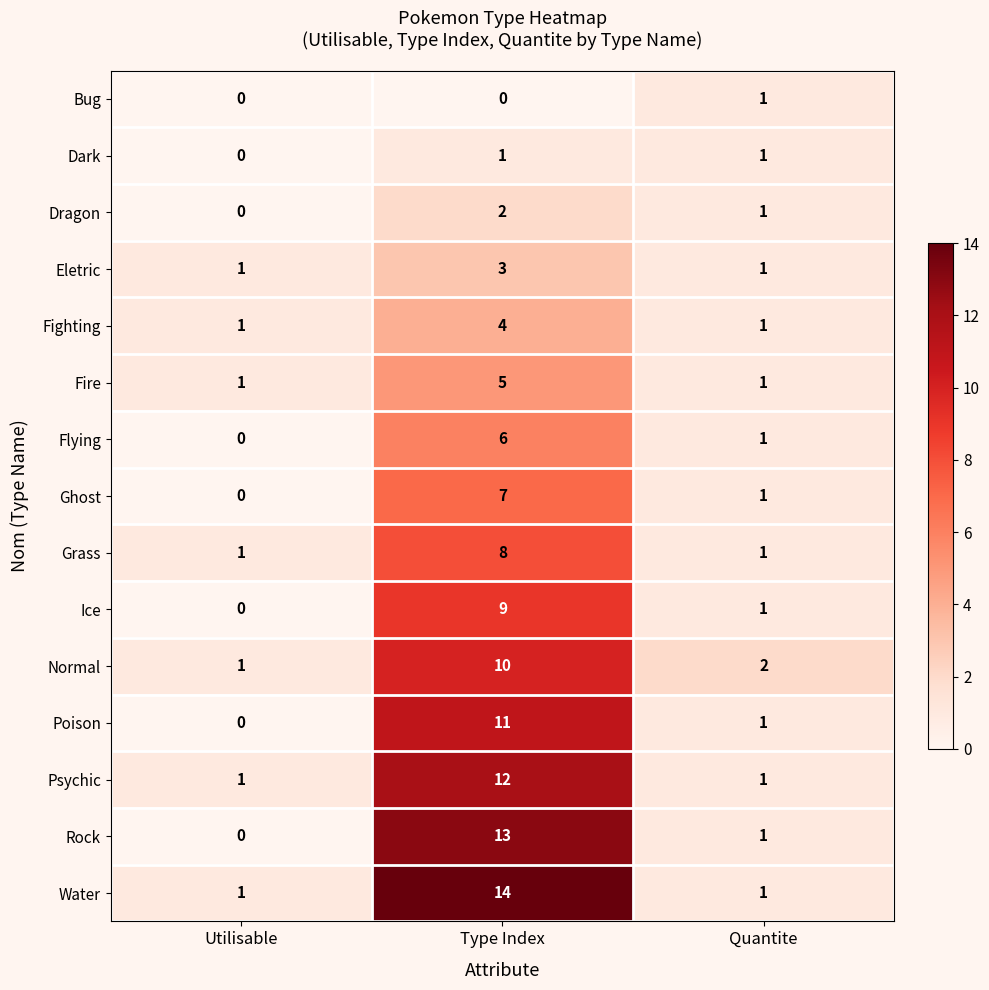

At how many categories does at least one series exceed 4?

1